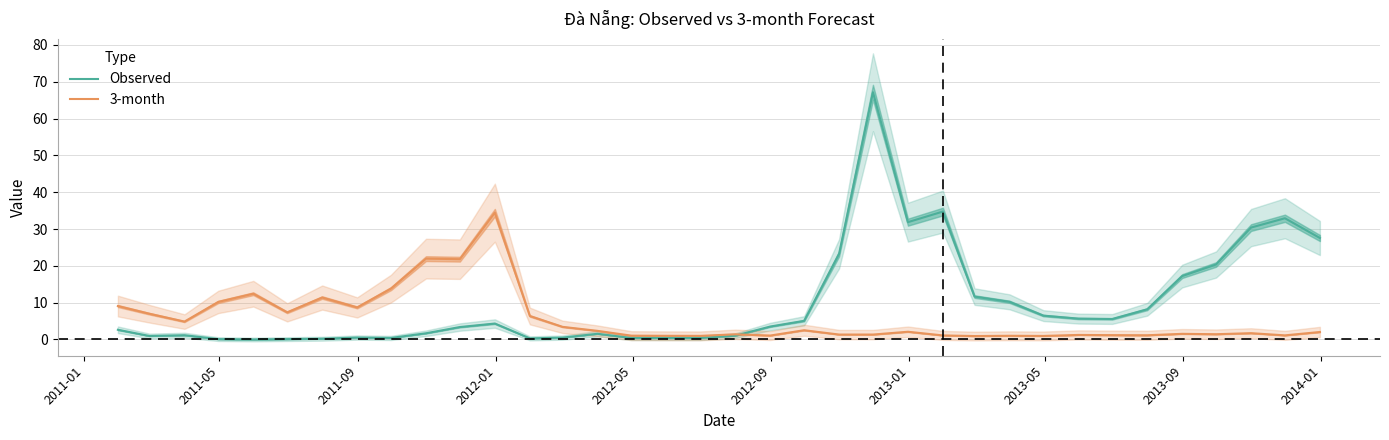

List the series in order of their overall mean, lowest first.

3-month, Observed